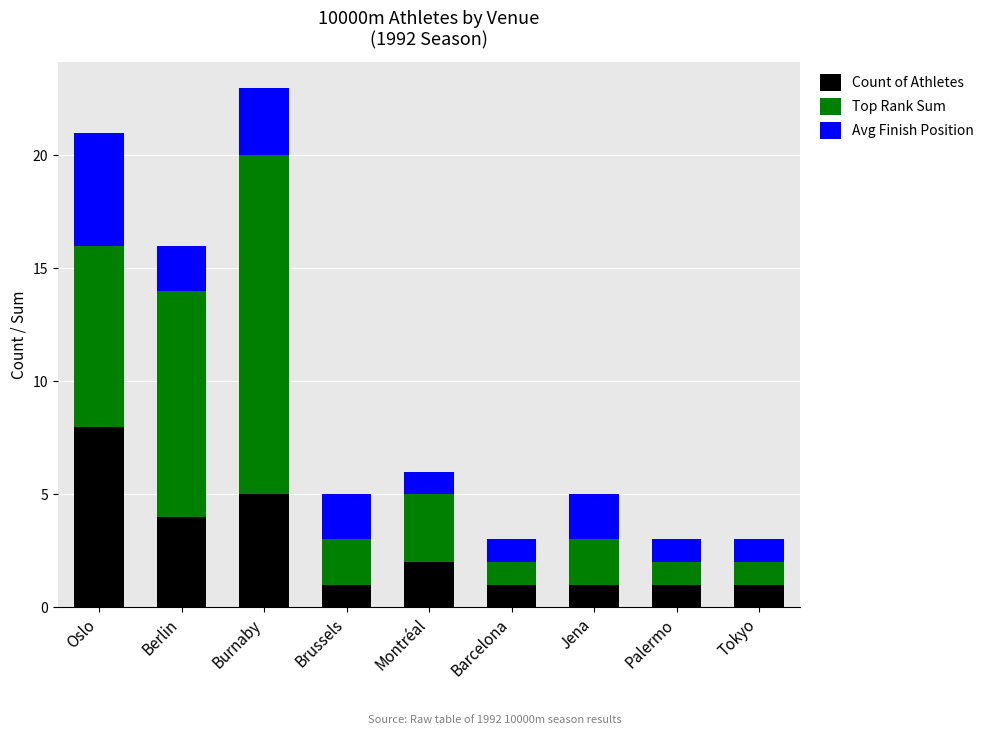

The value of Count of Athletes at Berlin is 4. True or false?

True